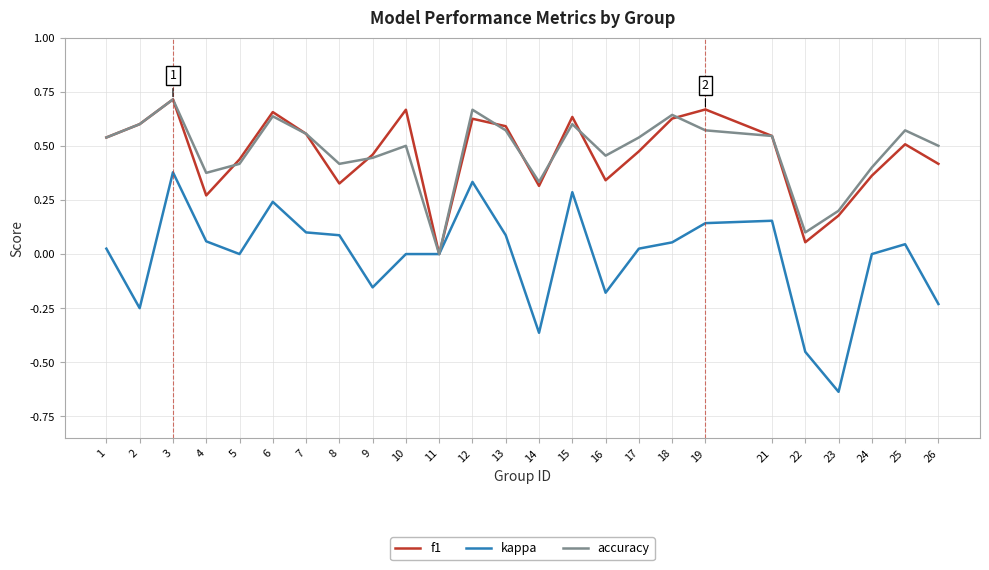

True or false: kappa has more than 0 interior local peaks.

True